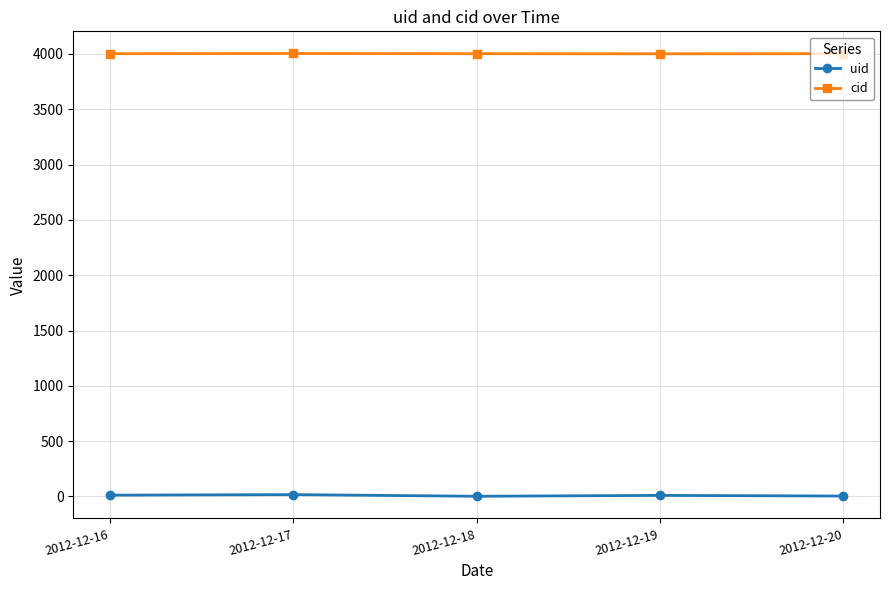

What is the total value across all series at 2012-12-18?

4004